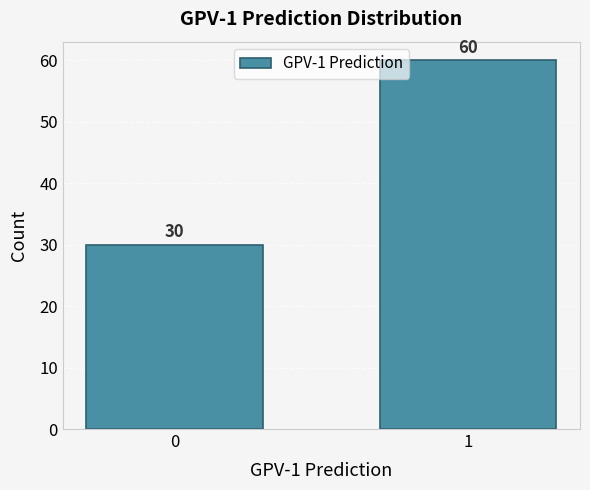

Reading left to right, transcribe all the data shown in this chart.

0=30	1=60